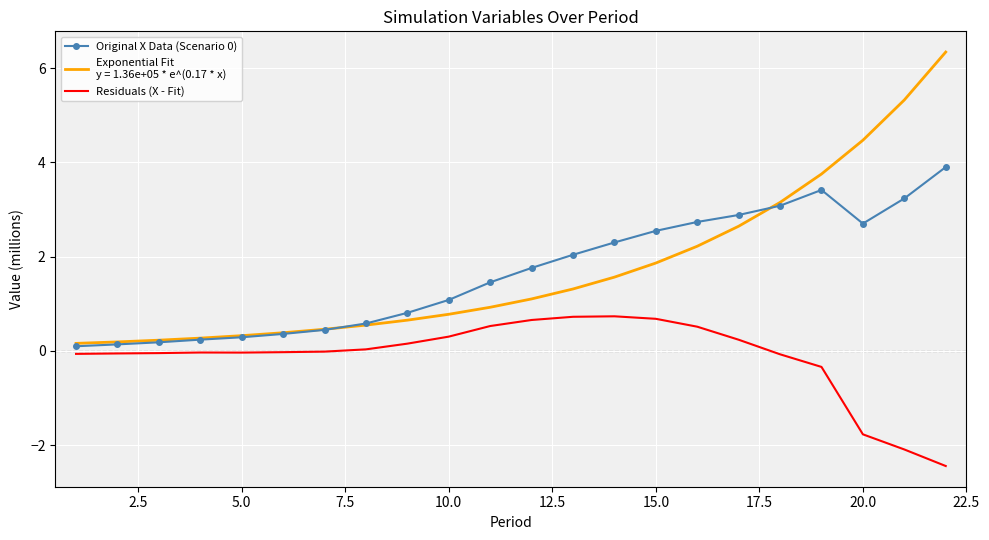

What is the smallest value displayed?

-2.4